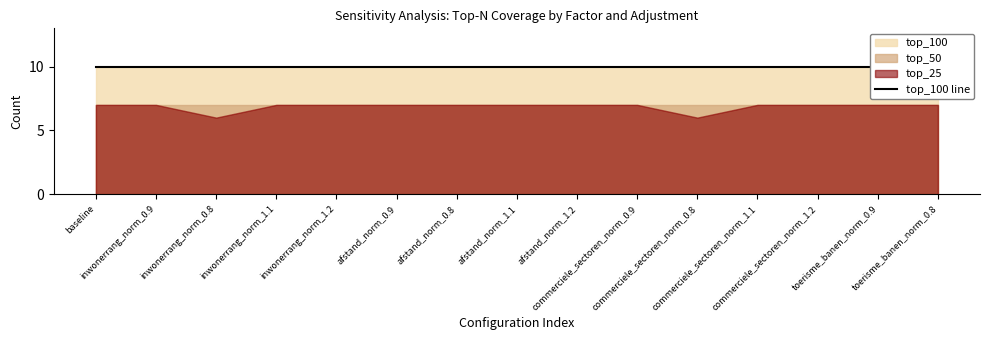

What is the sum of all adjustment values?

14.7